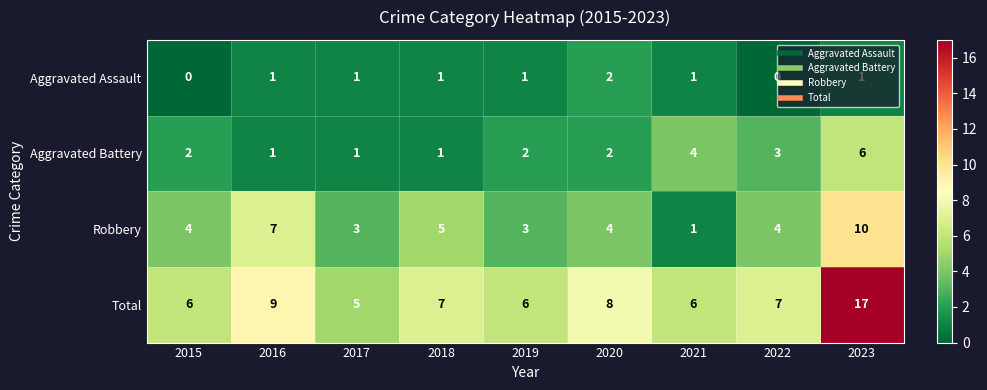

Which series has the widest spread of values?

Total